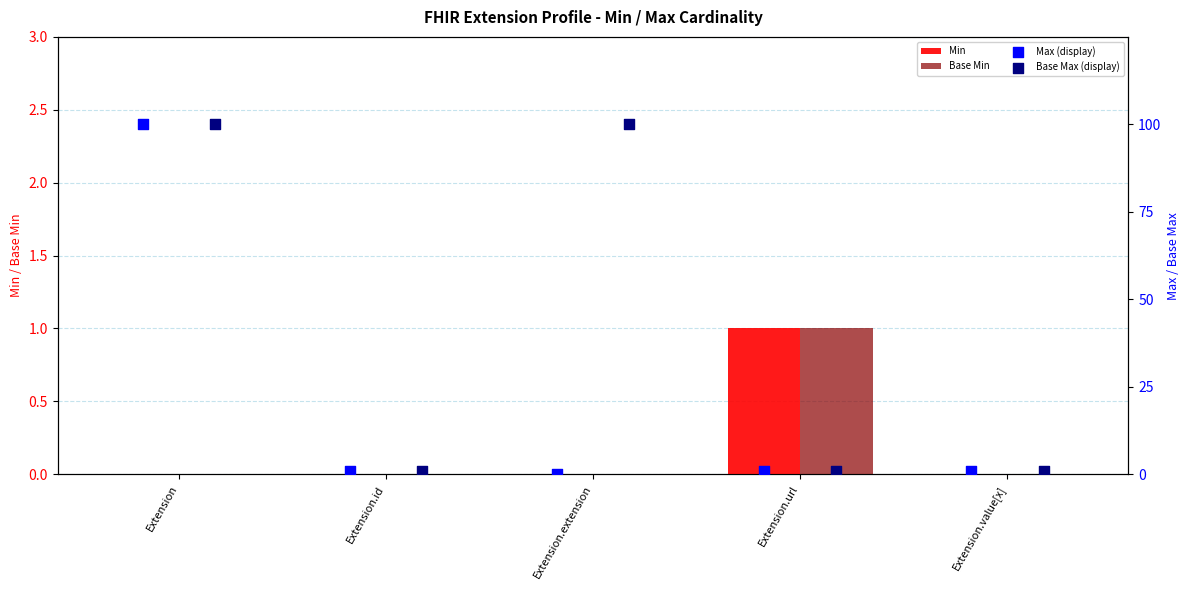

Which series has the largest total across all categories?

Base Max (display)